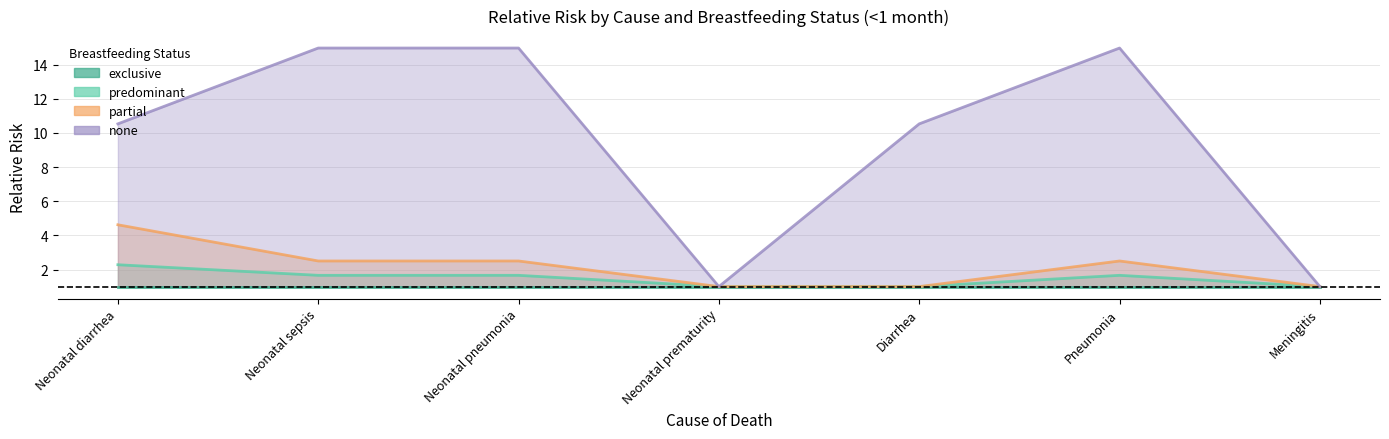

Which series changed the most between Neonatal diarrhea and Neonatal sepsis?

none